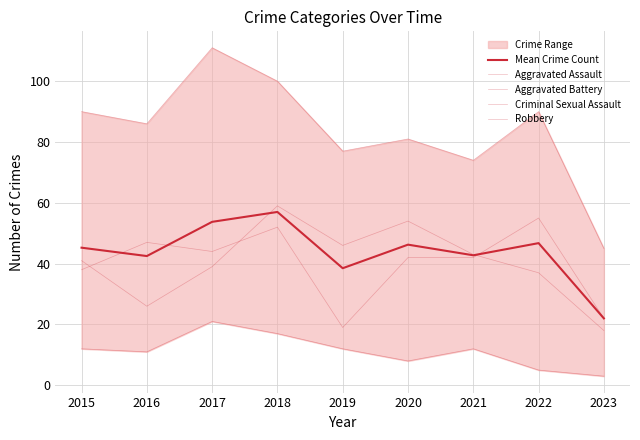

How many categories are shown in the chart?

9